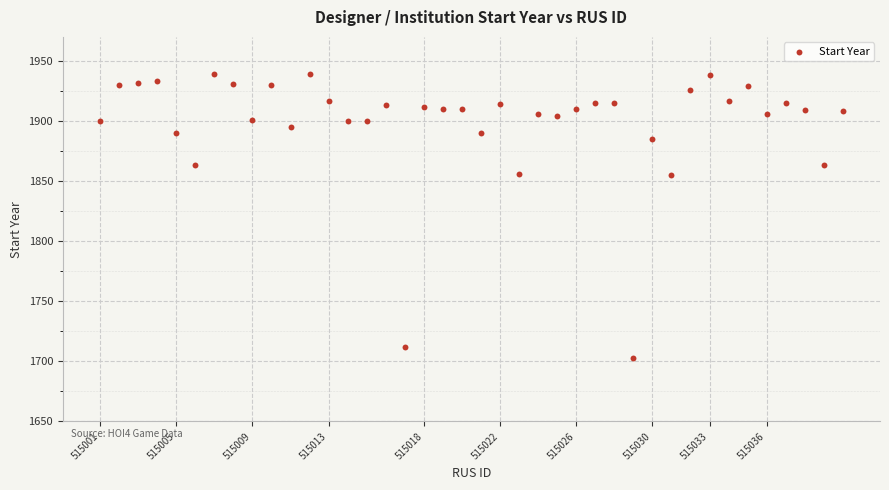

What is the range of X values (max minus min)?

39